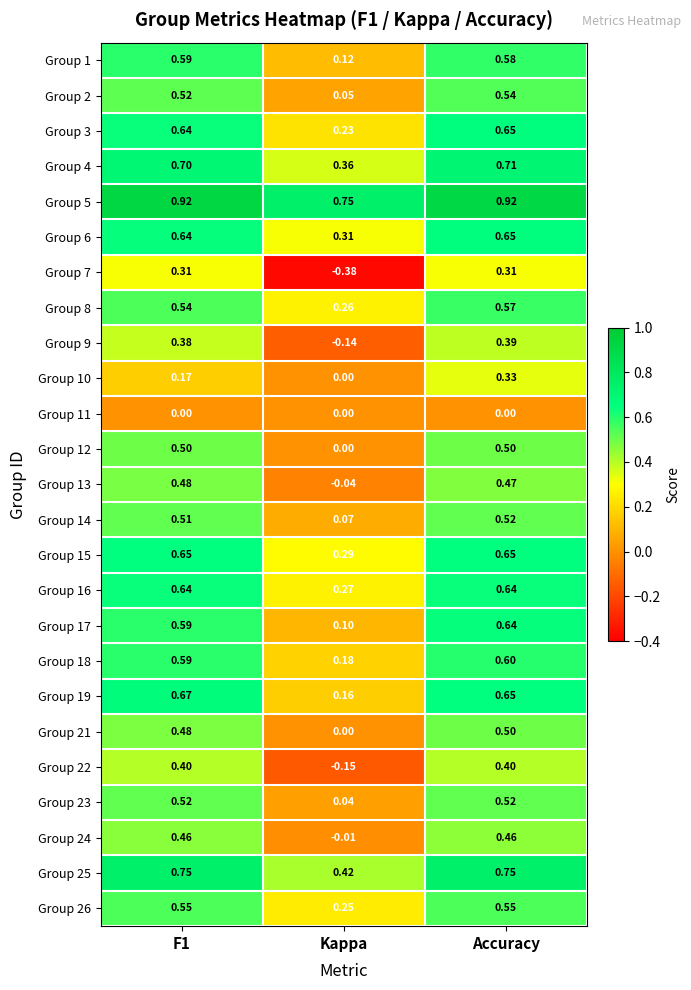

At which label is Group 9 closest to 0?

Kappa